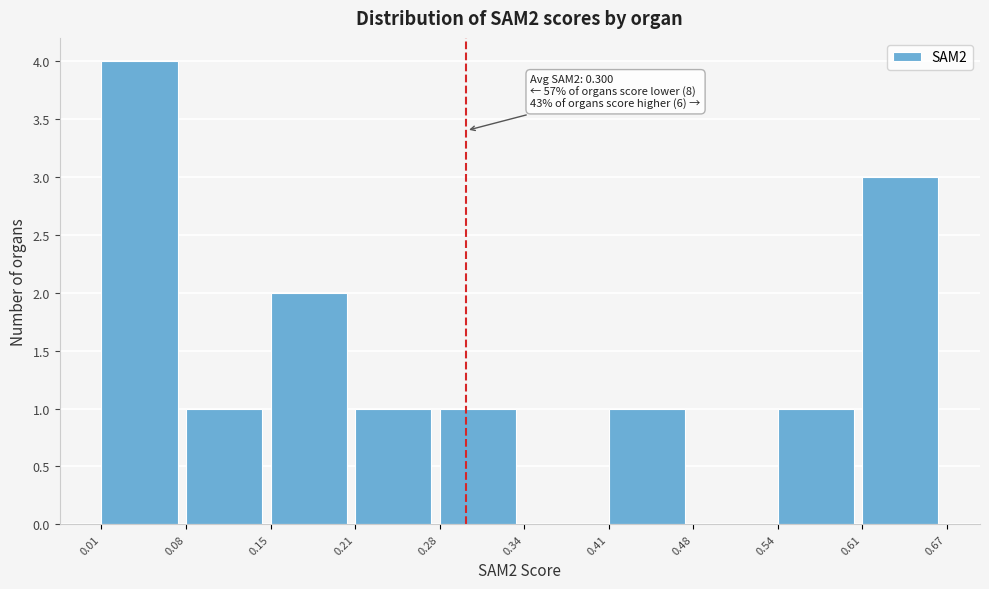

Which range on the x-axis has the tallest bar?

0.01 to 0.08